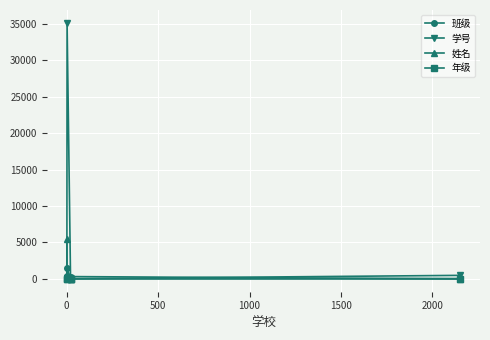

The value of 班级 at 500 is 1. True or false?

False